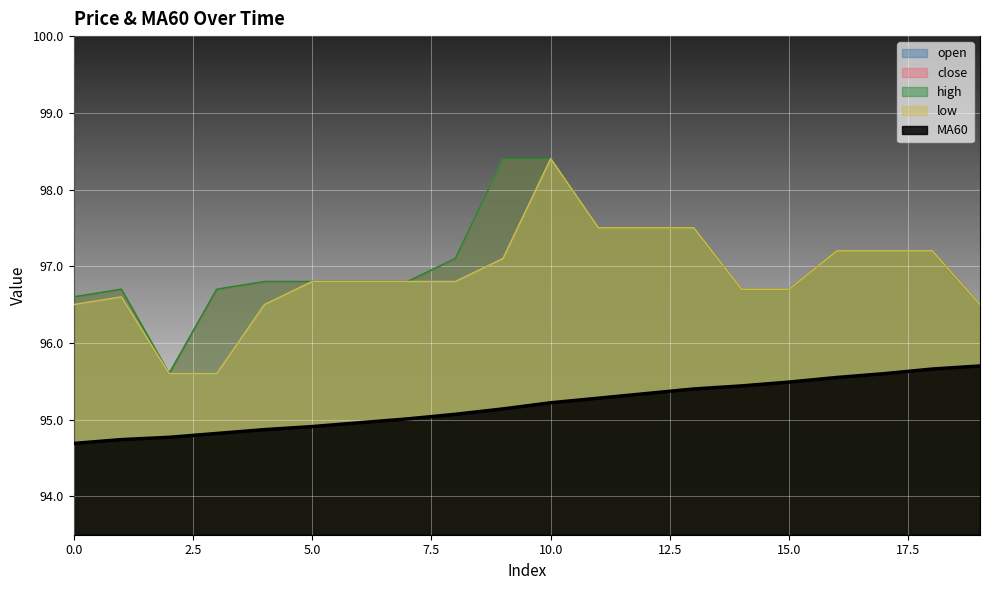

What are all the series names shown in the legend?

open, close, high, low, MA60